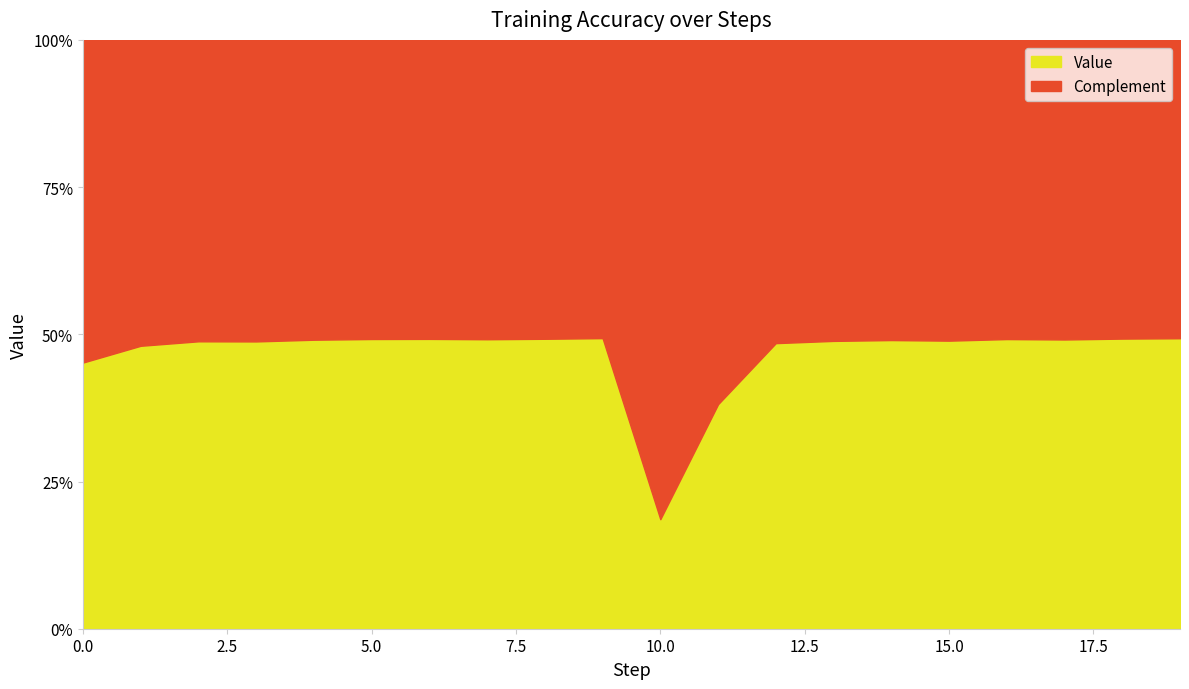

Does the chart have visible grid lines?

No